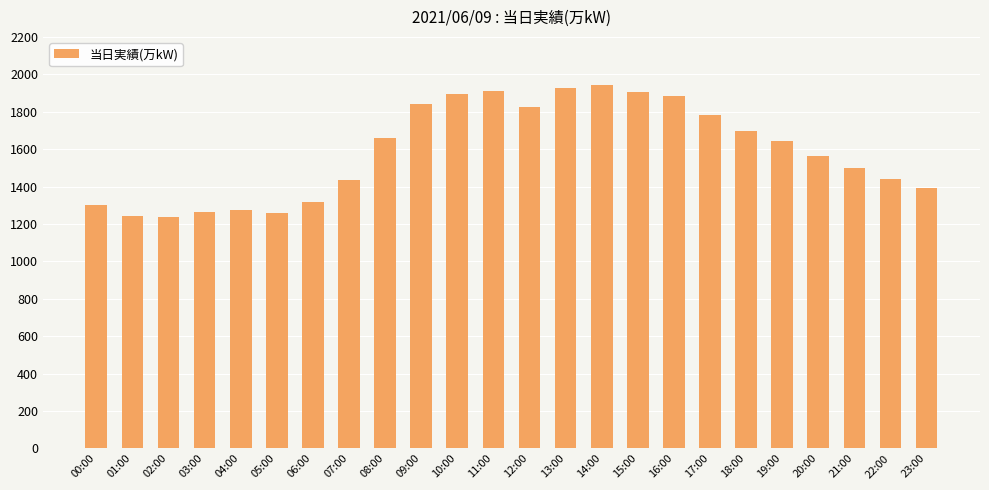

What is the difference between the maximum and minimum values?

708